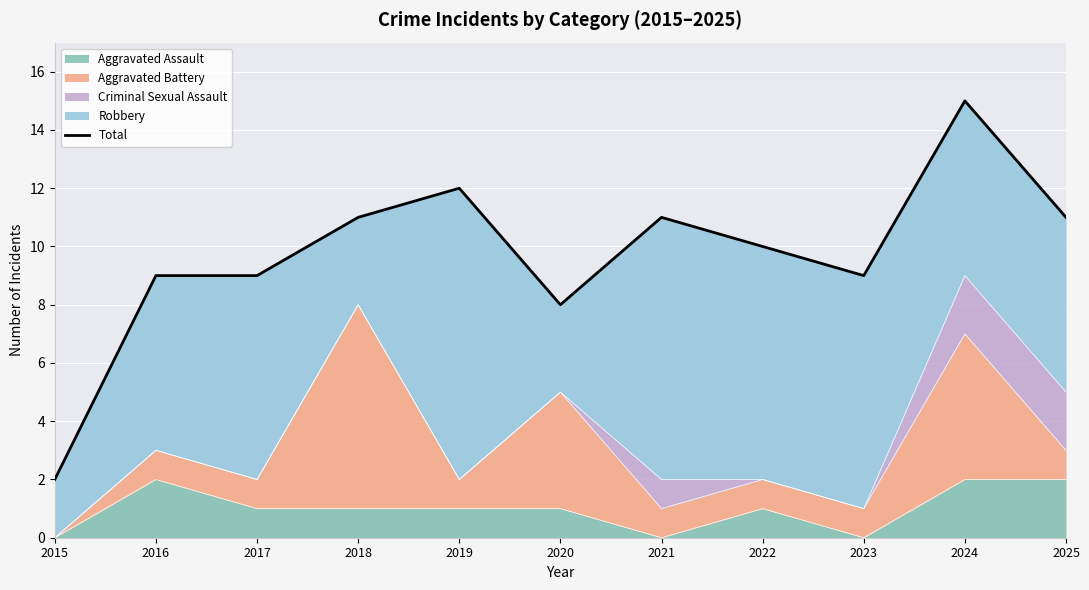

List the labels in order of value, largest first.

2024, 2019, 2018, 2021, 2025, 2022, 2016, 2017, 2023, 2020, 2015